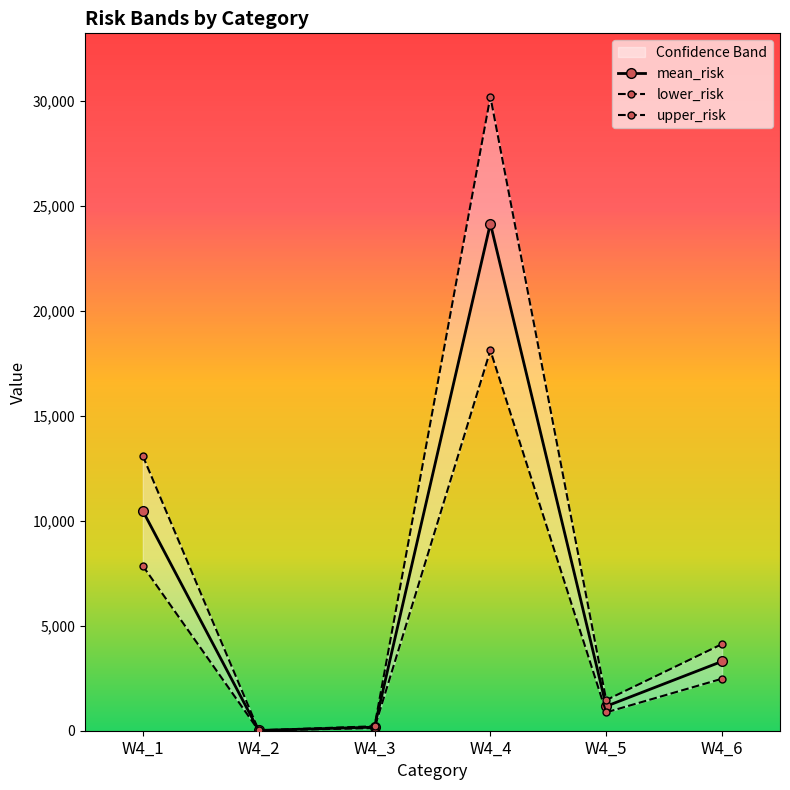

What are all the series names shown in the legend?

mean_risk, lower_risk, upper_risk